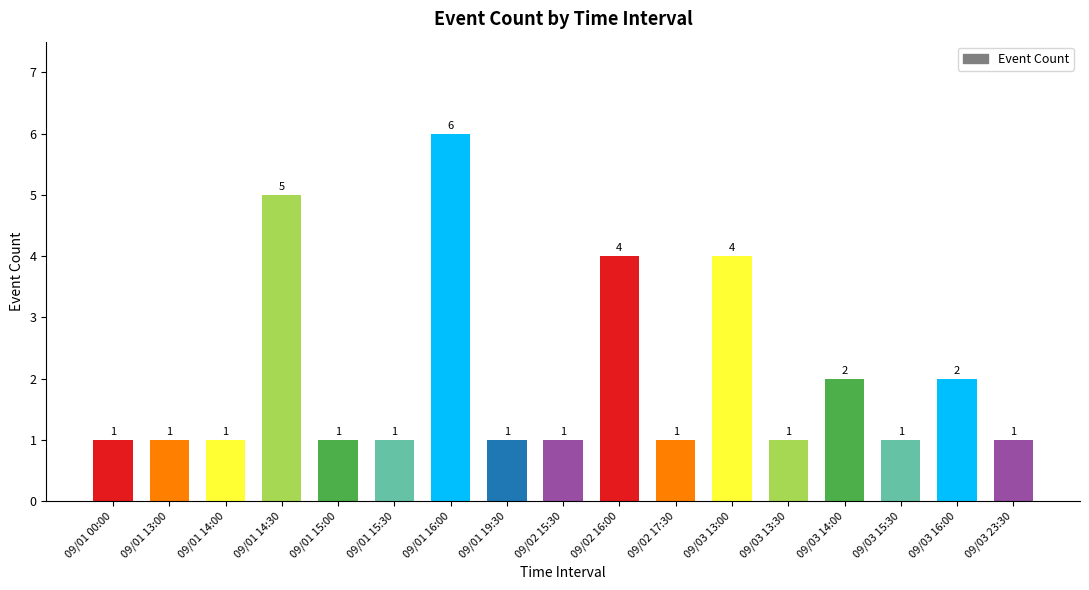

The value at 09/03 13:30 is 2. True or false?

False